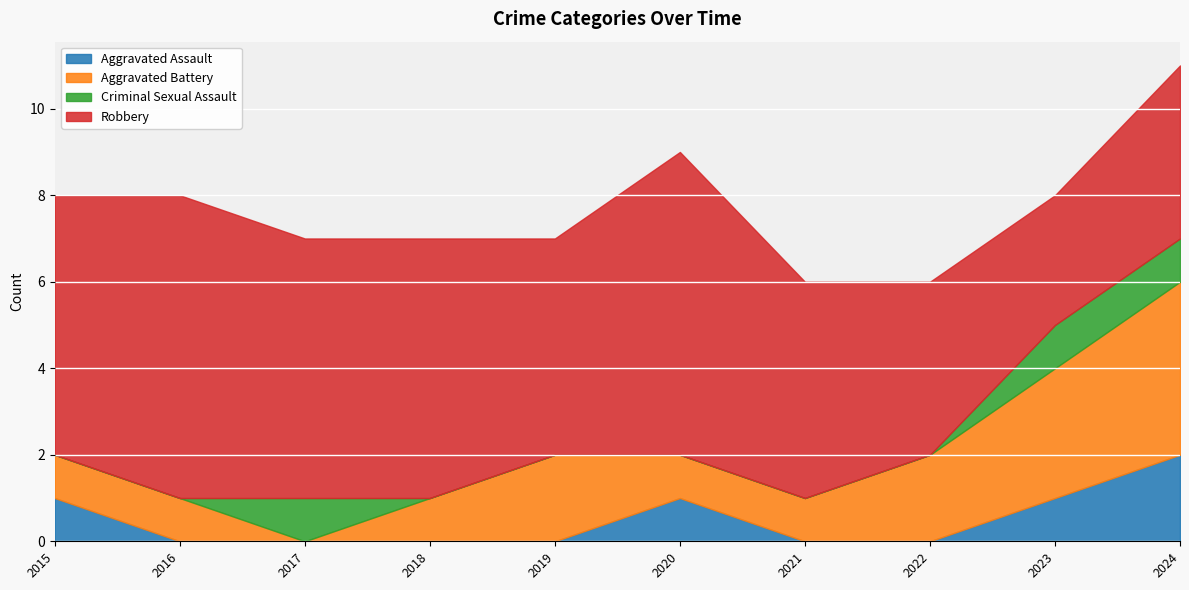

What is the spread (max minus min) of values at 2017?

6